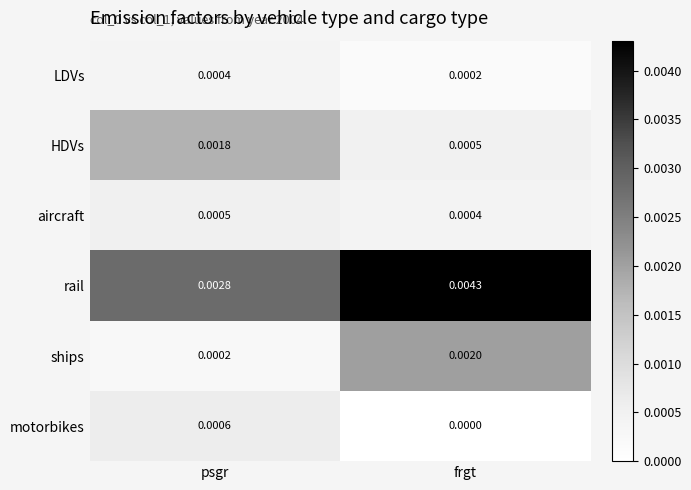

Rank the series at psgr from lowest to highest value.

ships, LDVs, aircraft, motorbikes, HDVs, rail